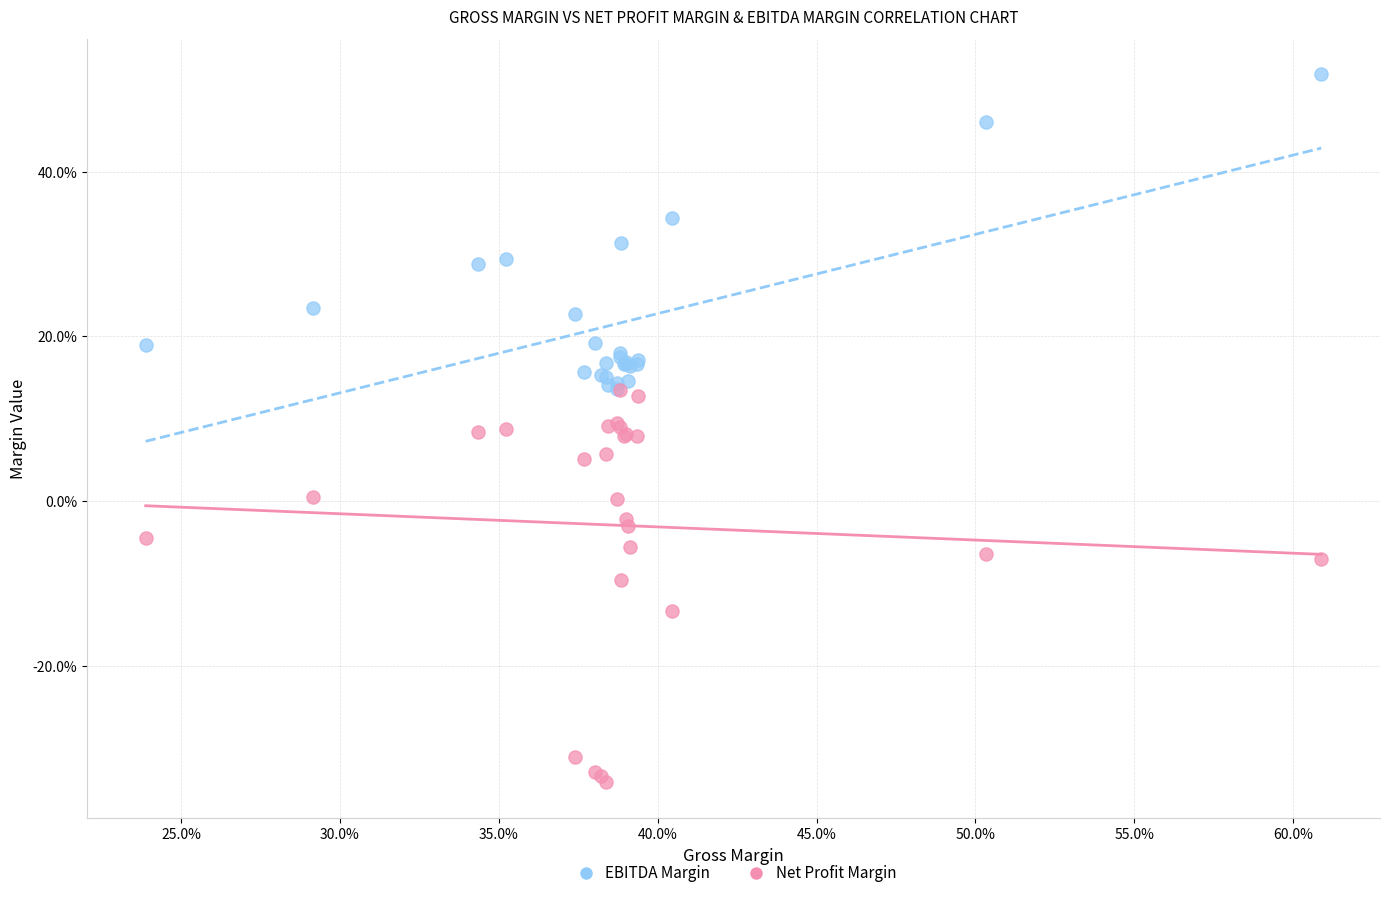

What are all the series names shown in the legend?

EBITDA Margin, Net Profit Margin